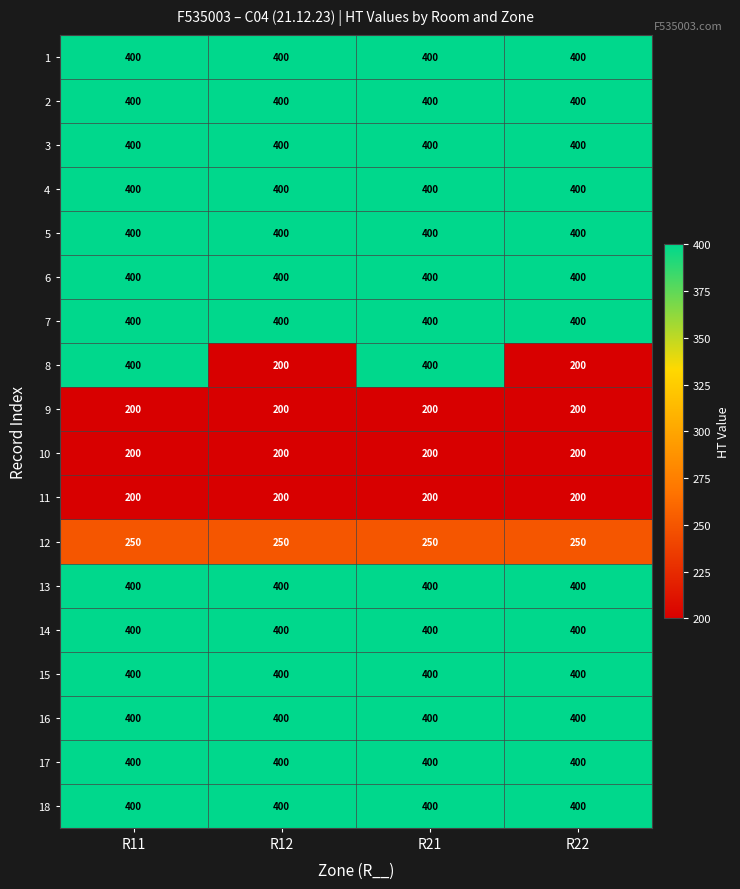

What is the smallest value displayed?

200